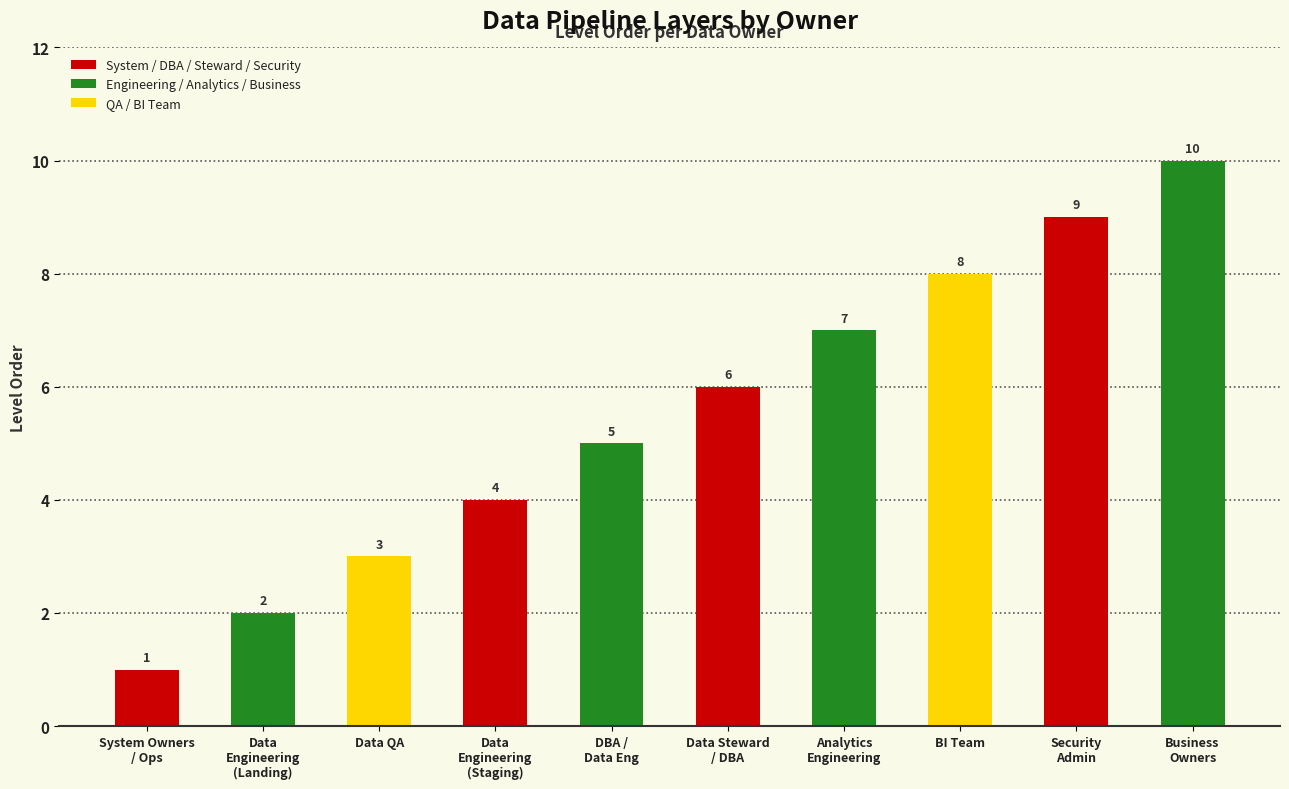

True or false: the data shows 4 at Data
Engineering
(Landing).

False